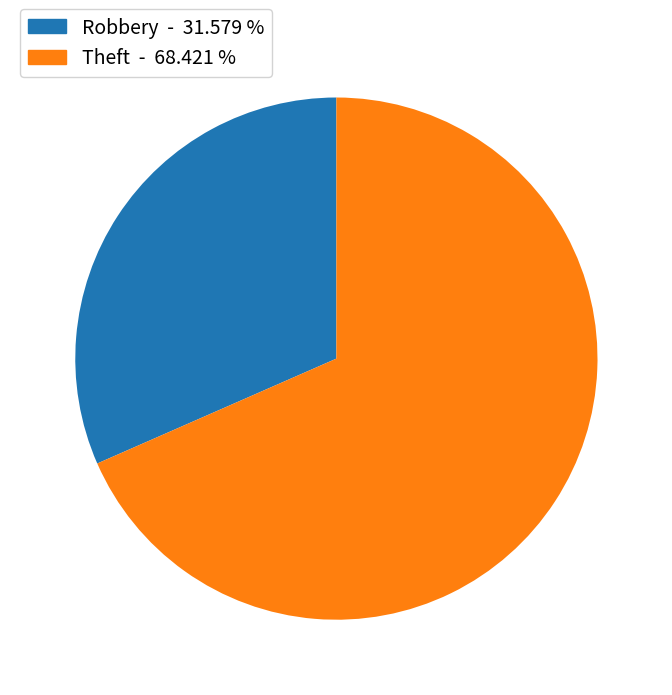

Is there any slice that represents more than half of the pie?

Yes